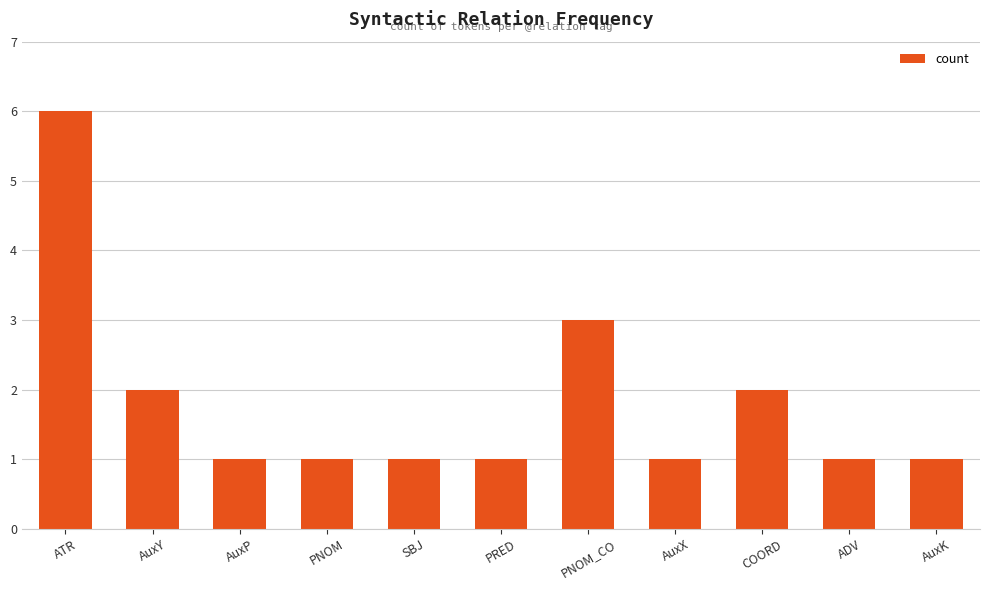

How many bars are there in total?

11